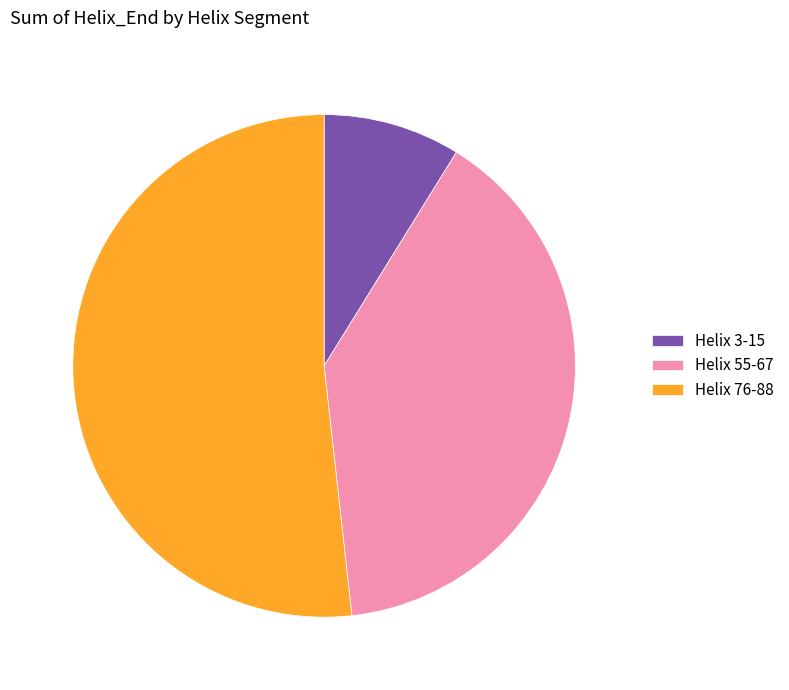

Which category has the smallest portion of the pie?

Helix 3-15